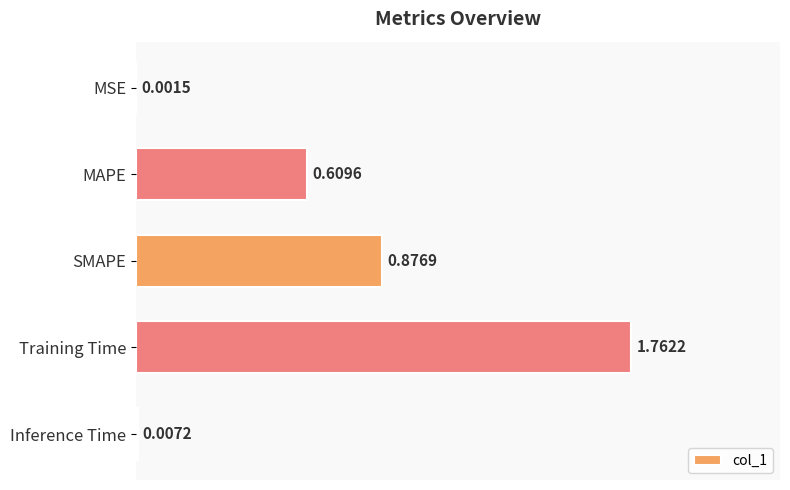

At which label is the value closest to 0?

MSE